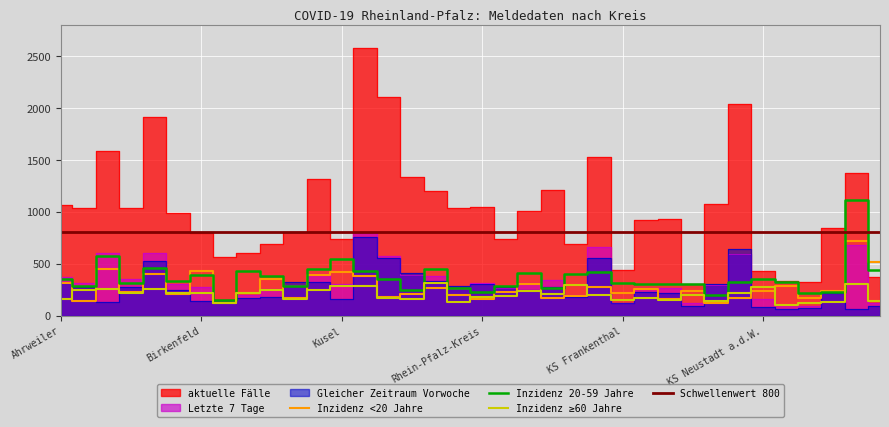

How many interior local peaks does the aktuelle Fälle series have?

10